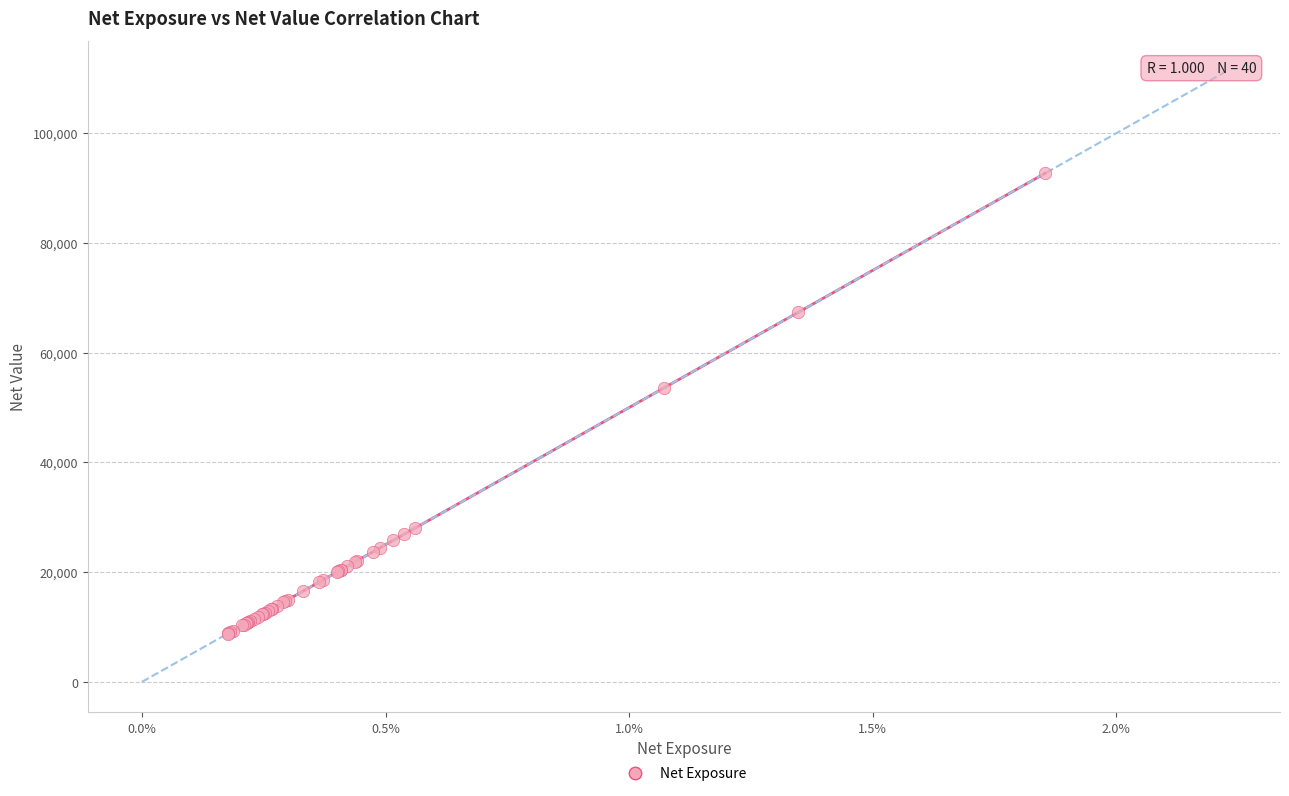

What Y value in the scatter plot is closest to 50752?

53537